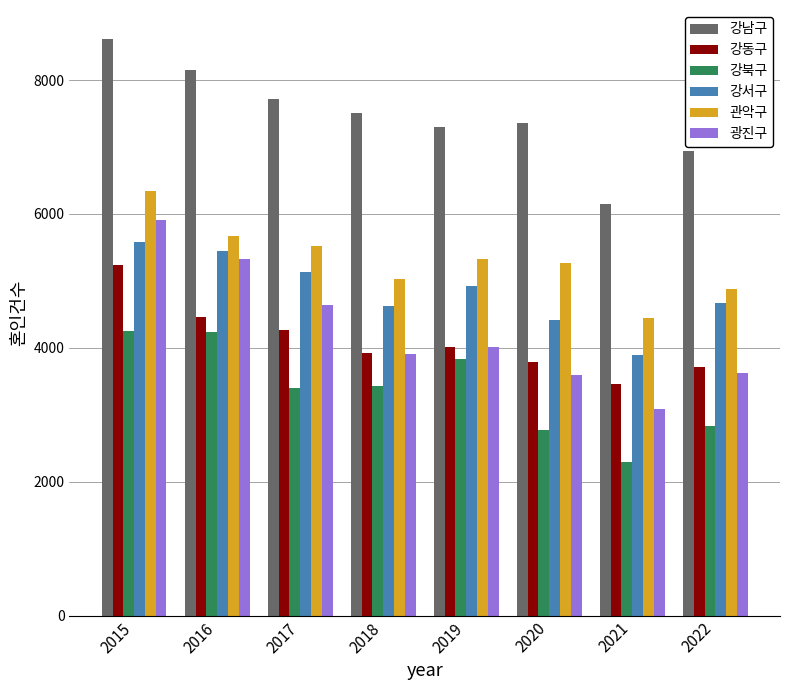

At 2020, list the series in order from smallest to largest.

강북구, 광진구, 강동구, 강서구, 관악구, 강남구